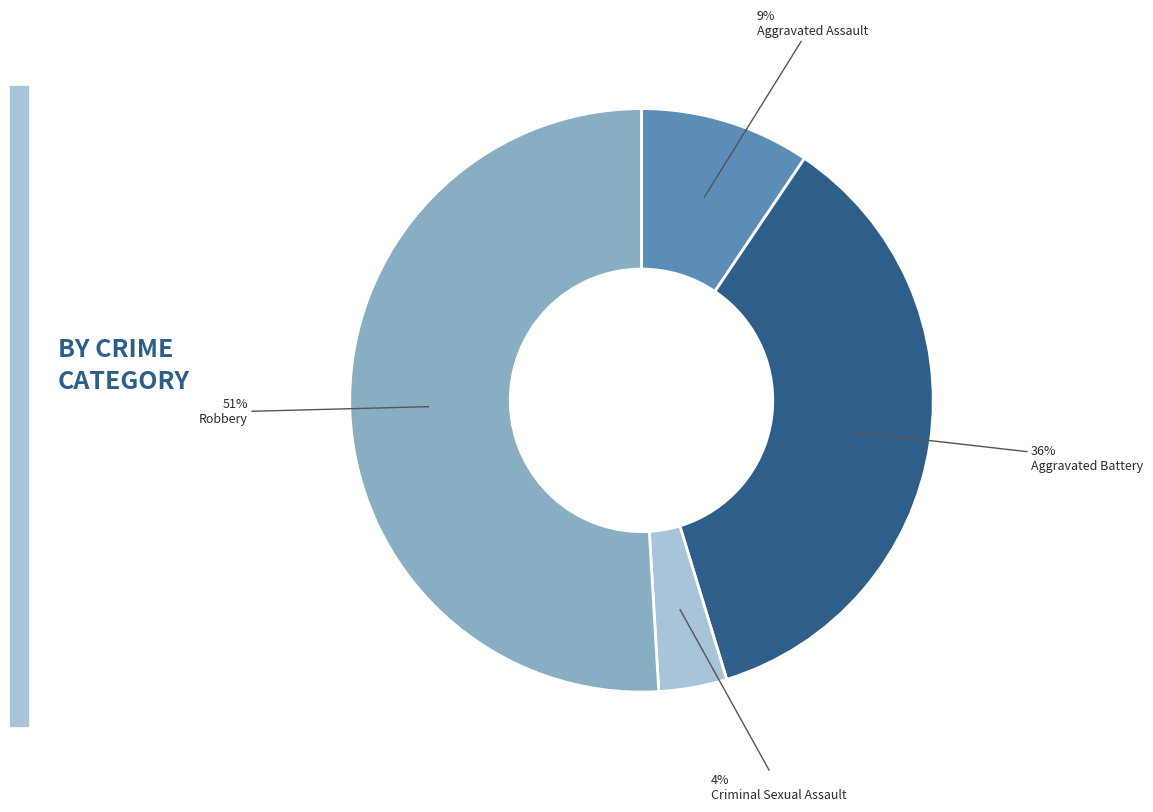

To the nearest percent, what is the average slice percentage?

25%